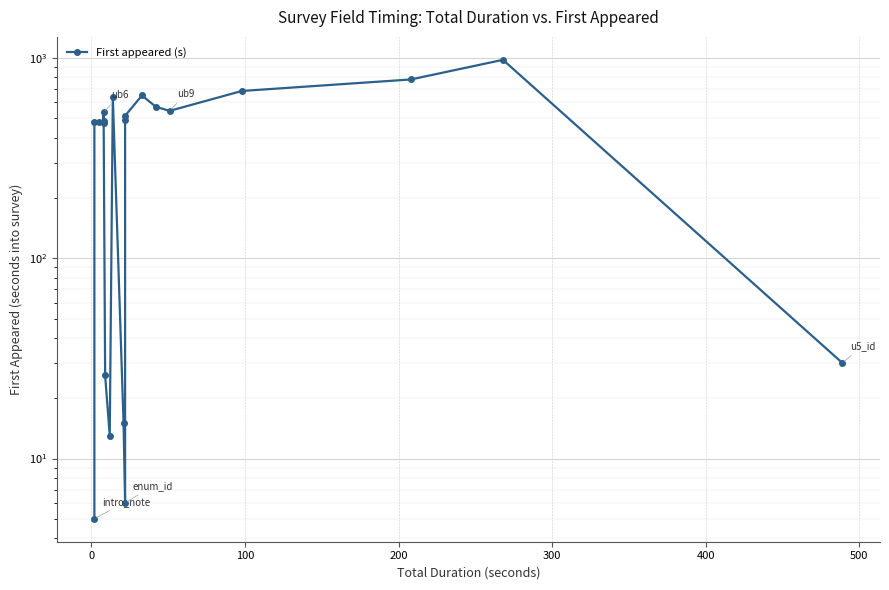

How many data points are less than 493?

10